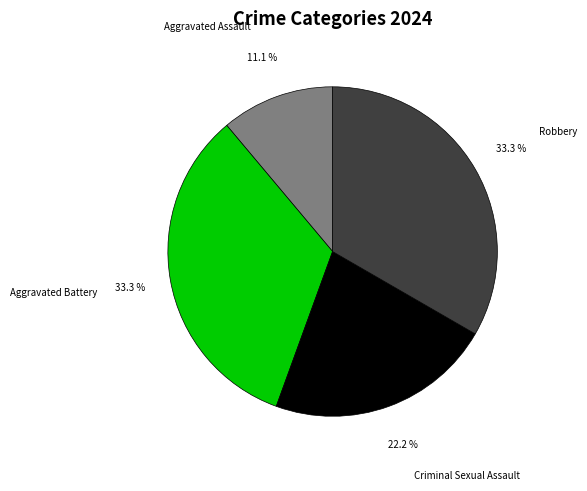

Is Criminal Sexual Assault the majority of the pie?

No